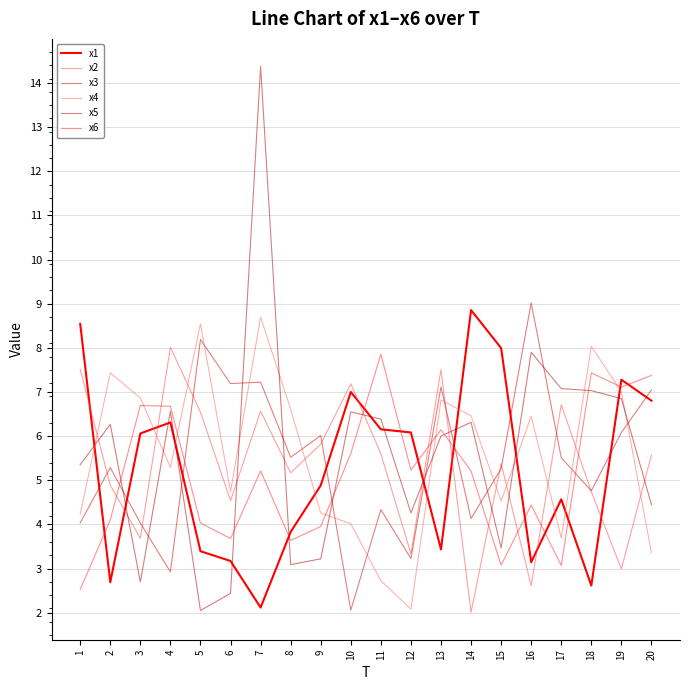

Which label corresponds to the smallest value in the chart?

14